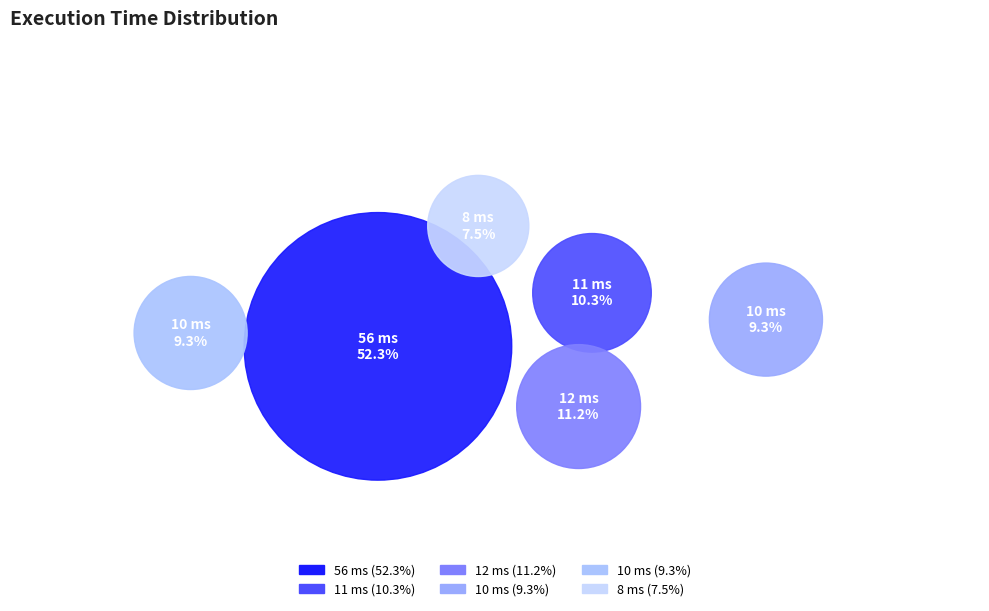

Rank the categories by value from highest to lowest.

56 ms, 12 ms, 11 ms, 10 ms, 10 ms, 8 ms